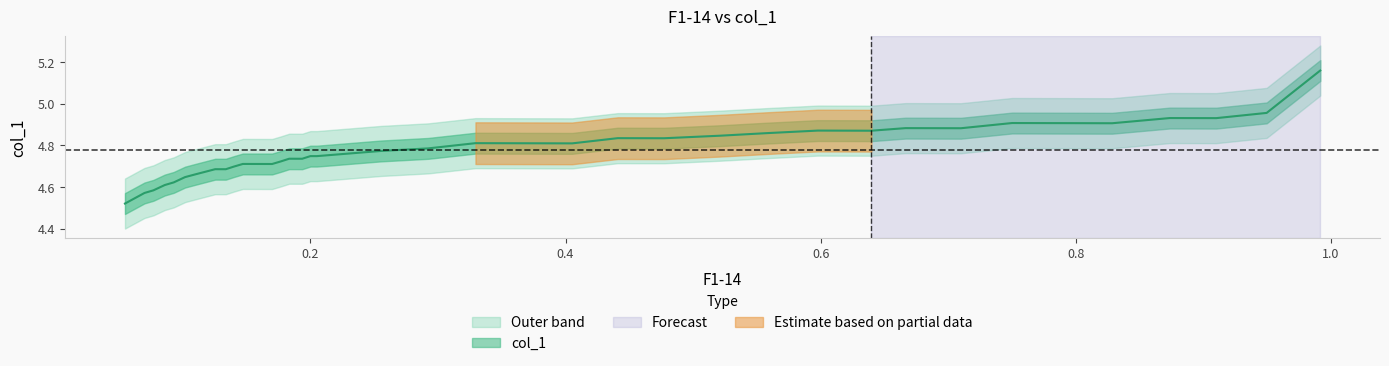

True or false: y and x cross at least once.

False